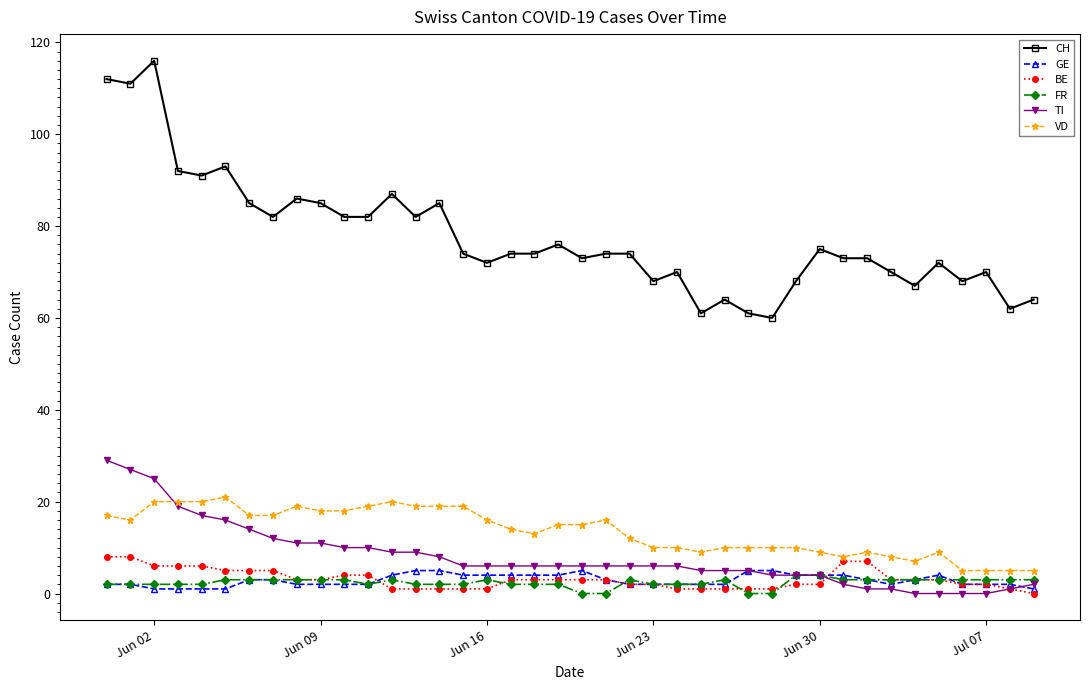

Which series has the largest range (max minus min)?

CH